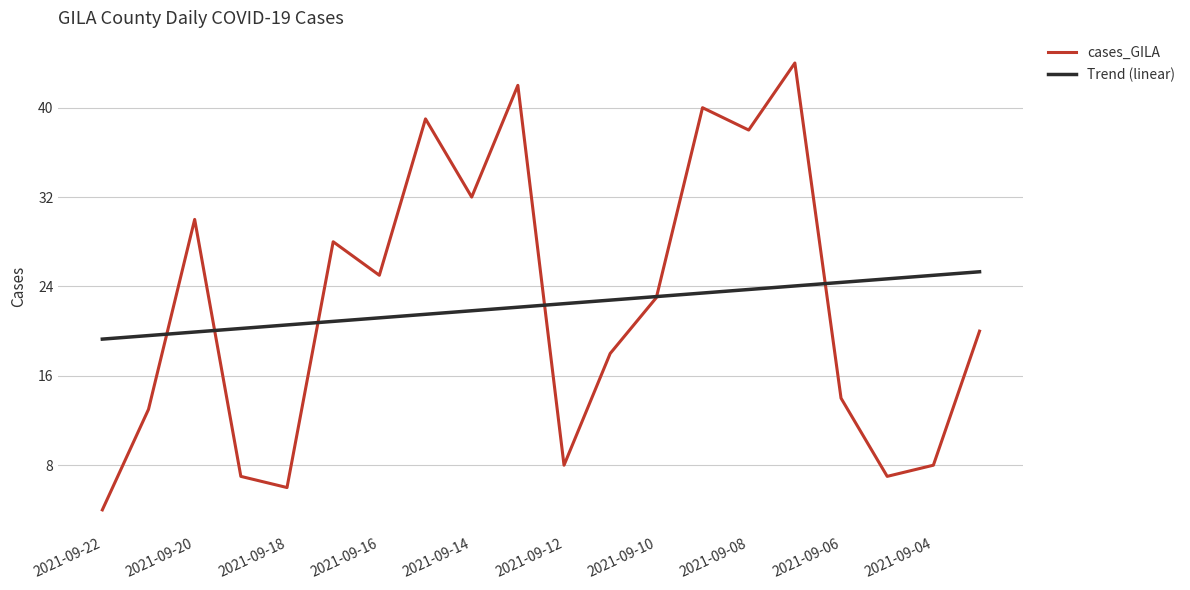

Which series has the largest range (max minus min)?

cases_GILA